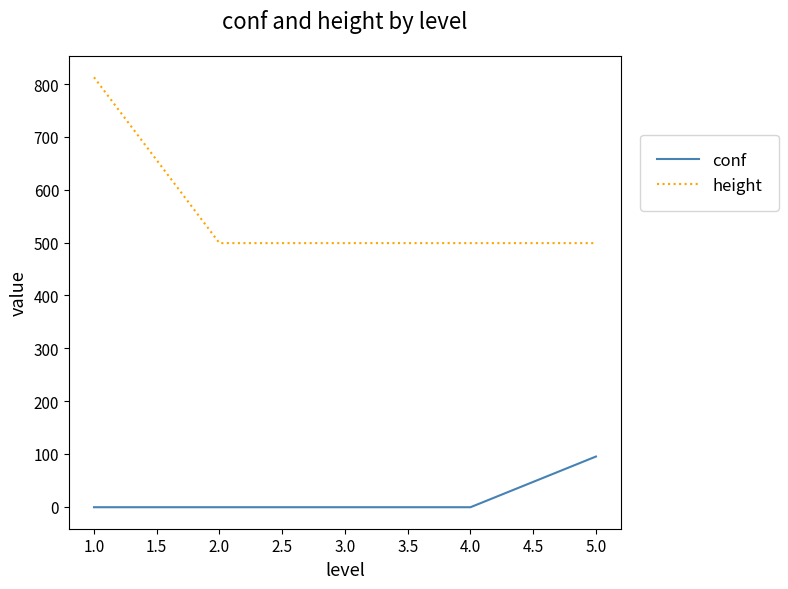

What is the sum of all height values?

2809